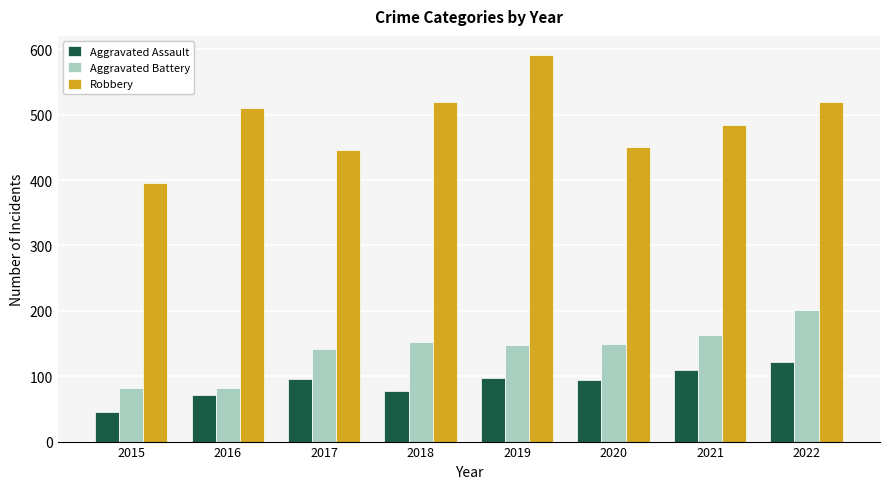

Rank the series at 2015 from lowest to highest value.

Aggravated Assault, Aggravated Battery, Robbery